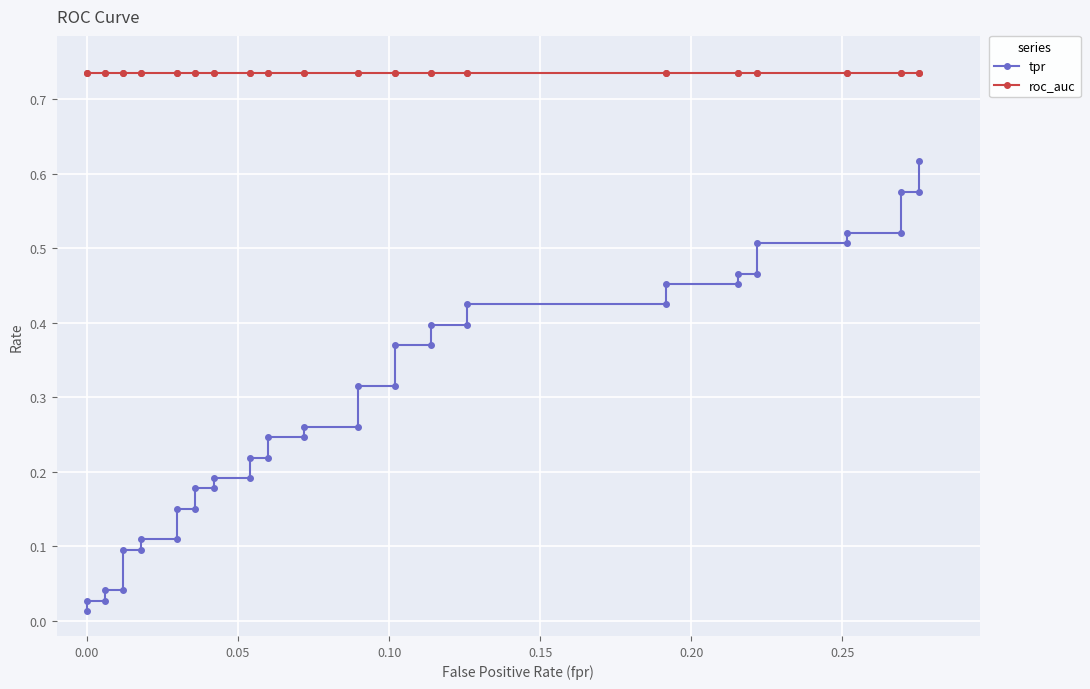

Which series has the largest total across all categories?

roc_auc